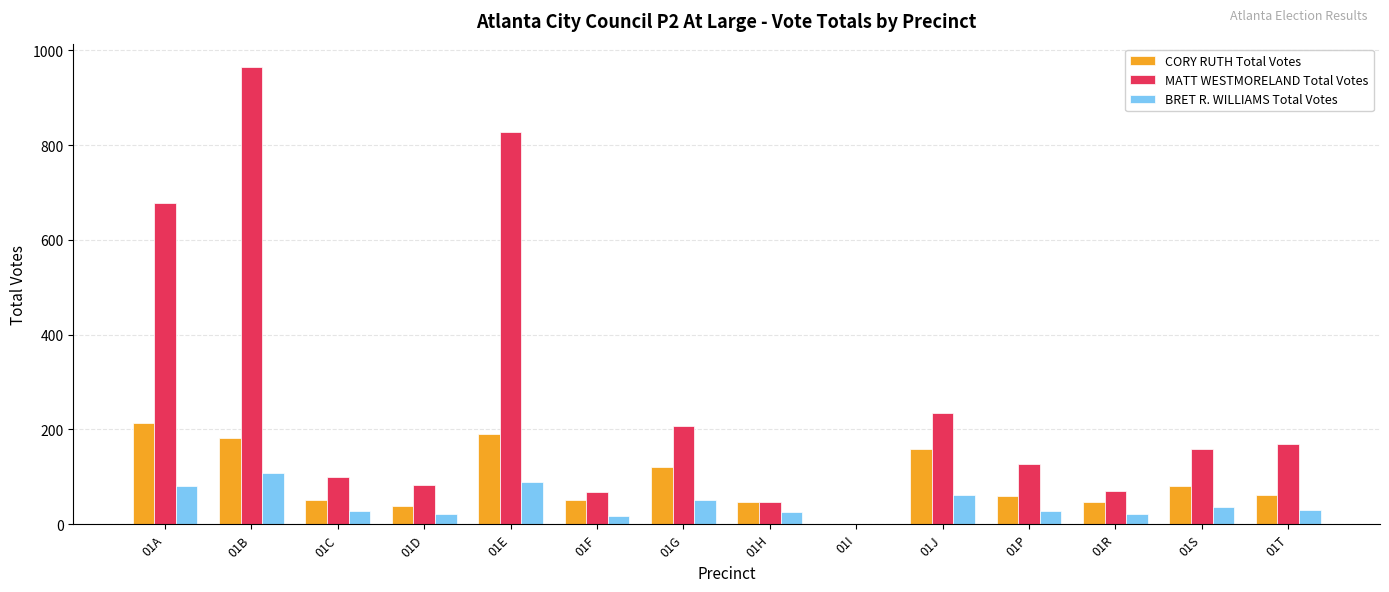

True or false: MATT WESTMORELAND Total Votes has a value of 126 at 01P.

True